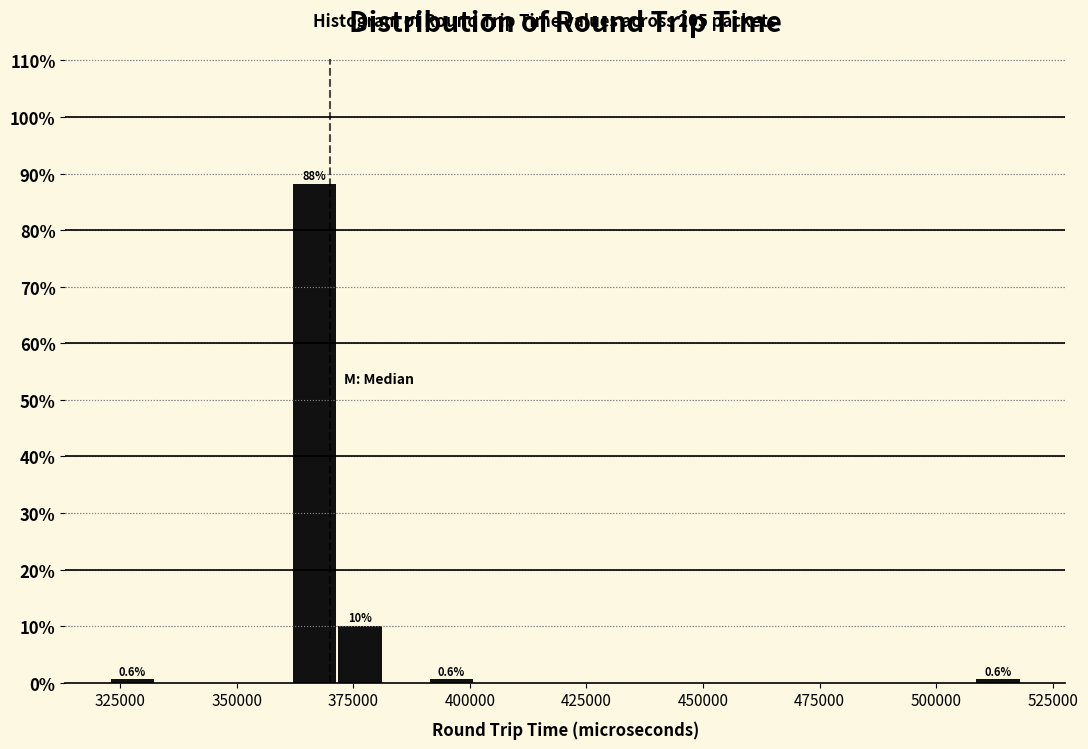

Read against the x-axis, roughly where is the centre of the tallest bar?

365000